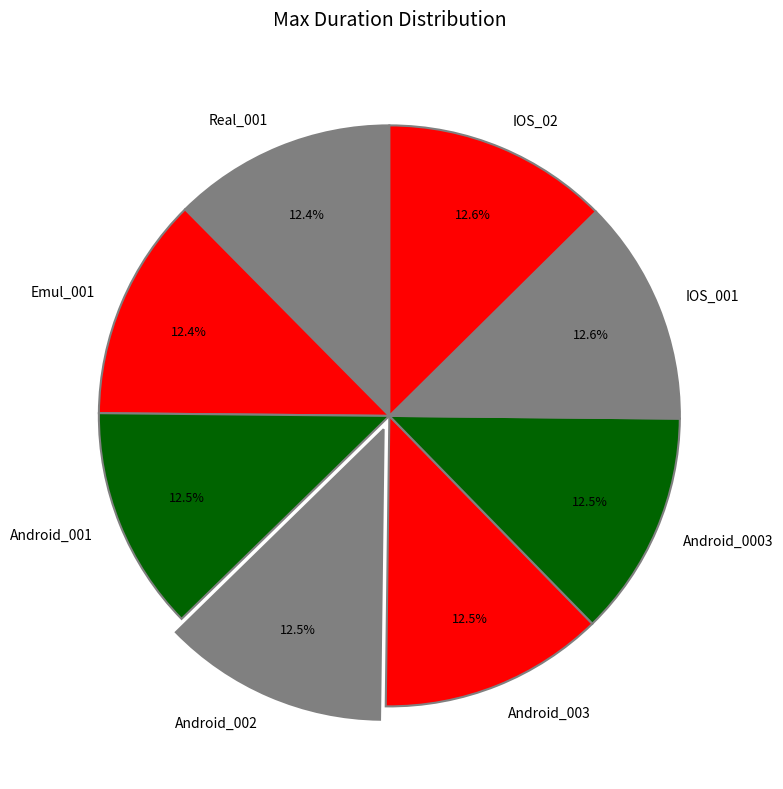

Is the sum of IOS_001 and Android_001 greater than half?

No